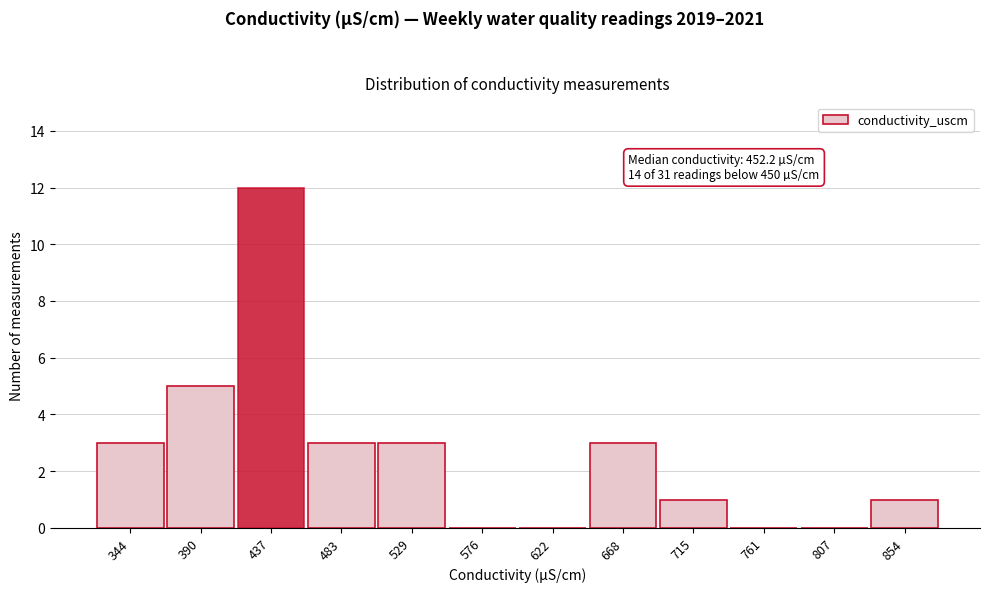

Reading left to right, extract all data points from this chart.

344=3	390=5	437=12	483=3	529=3	576=0	622=0	668=3	715=1	761=0	807=0	854=1